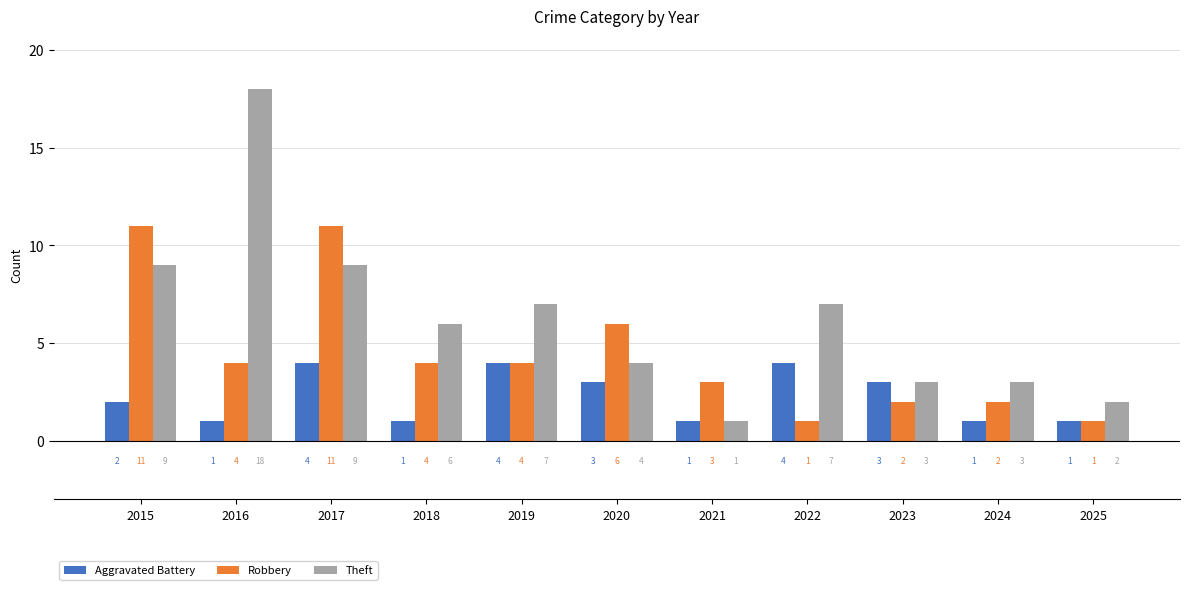

What is the average value of the Theft series?

6